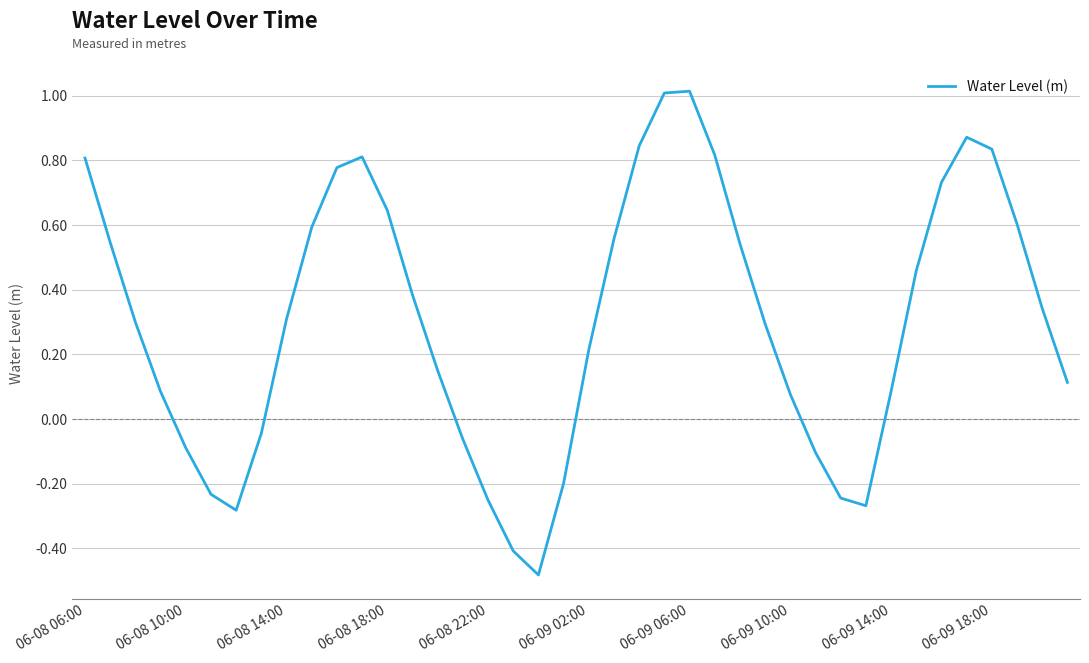

What is the greatest value displayed?

1.0